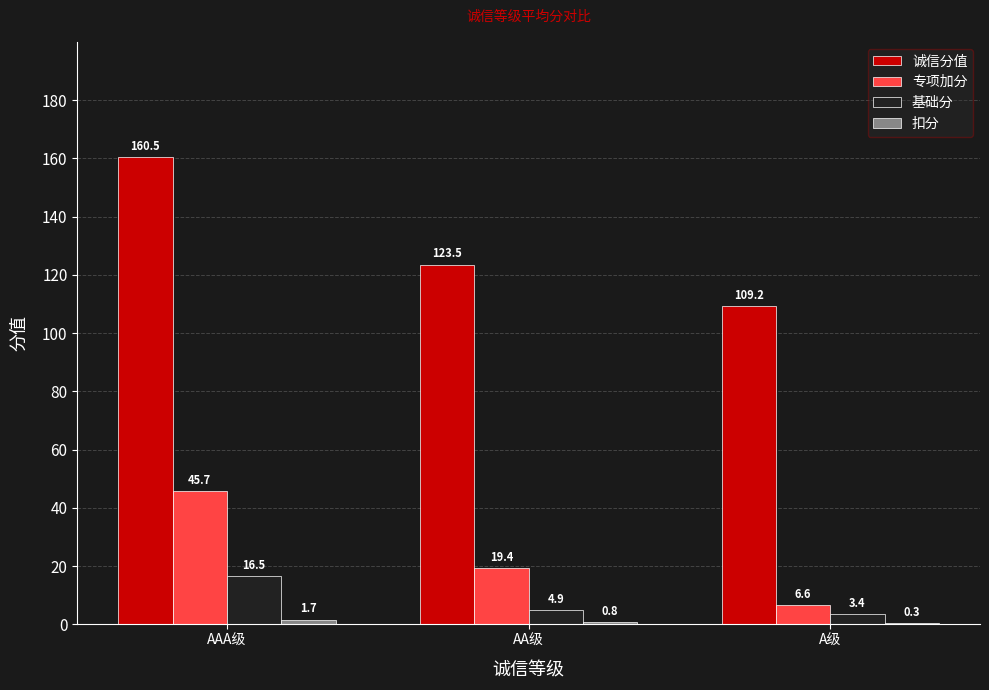

What is the maximum value shown in the chart?

160.5